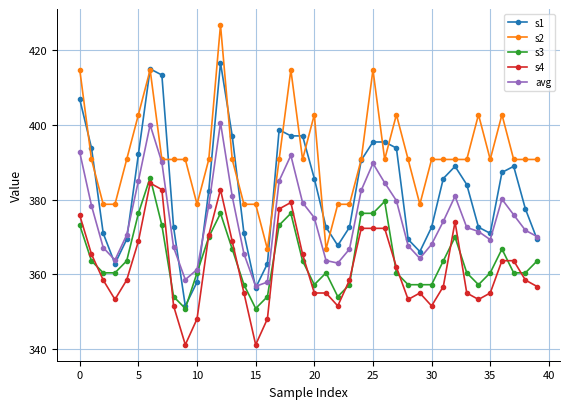

True or false: s4 has more than 0 points higher than both neighbors.

True